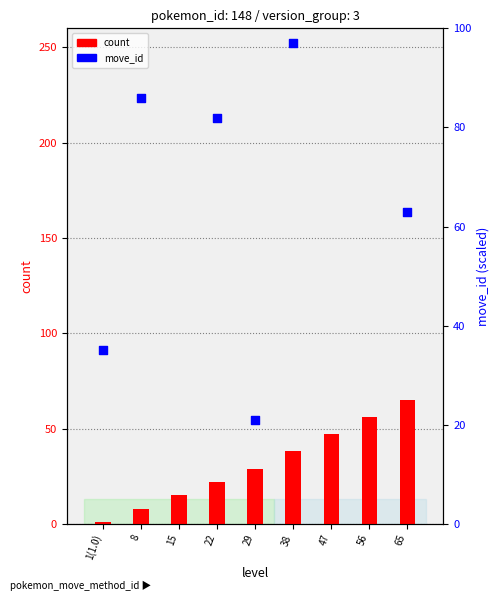

At how many categories does at least one series exceed 25?

9